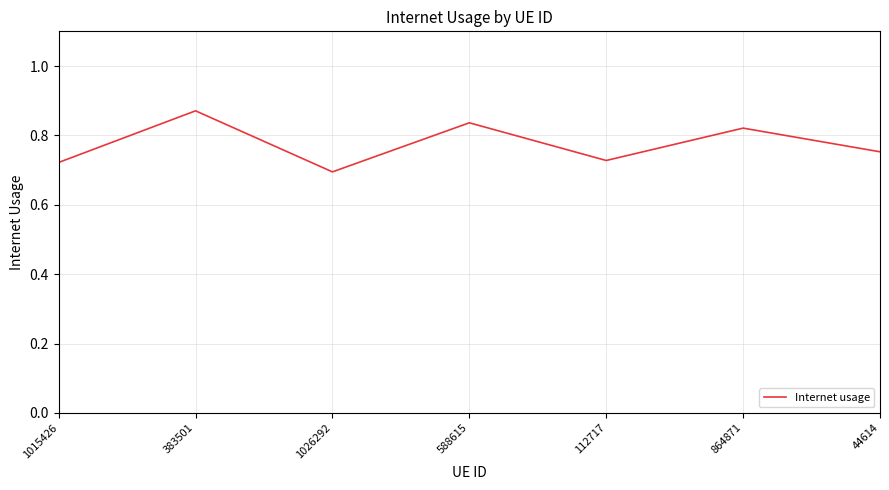

What position from the right is 1026292?

5